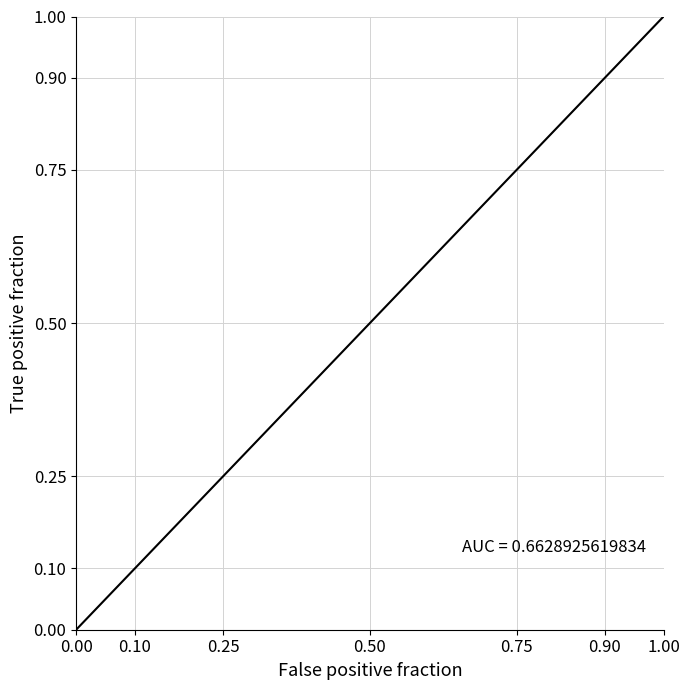

What is the difference between the maximum and minimum values?

1.0